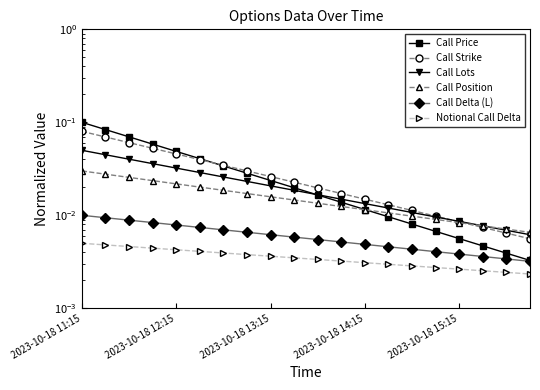

The value of Call Strike at 10 is 0.0. True or false?

False